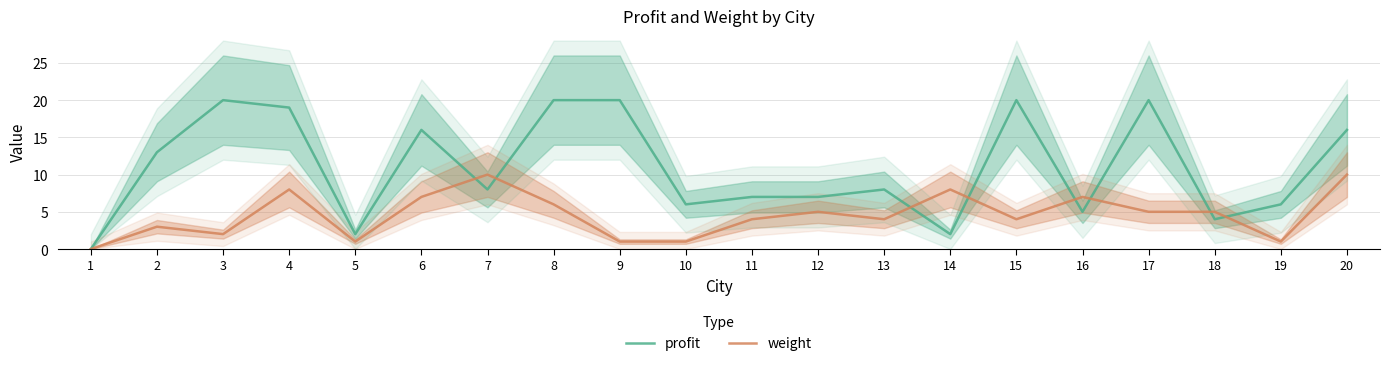

Rank the series at 11 from highest to lowest value.

profit, weight